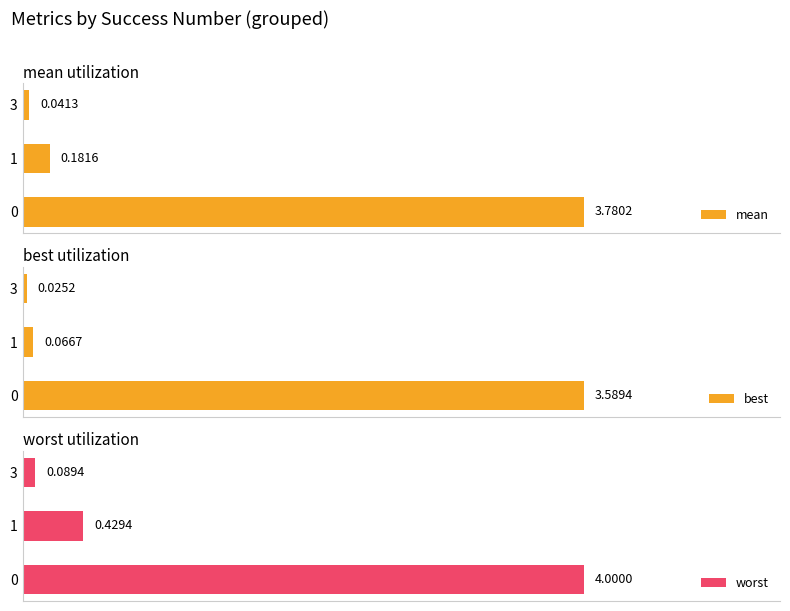

How many bars are there in each group?

3